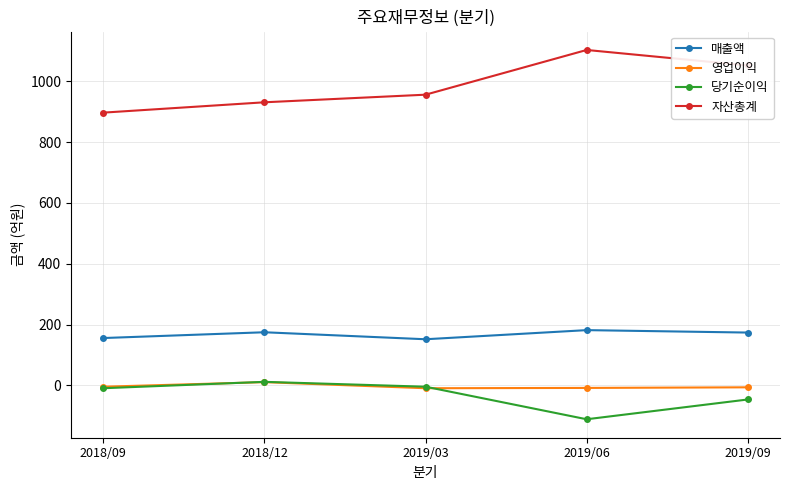

What is the label of the 3rd point from the right?

2019/03